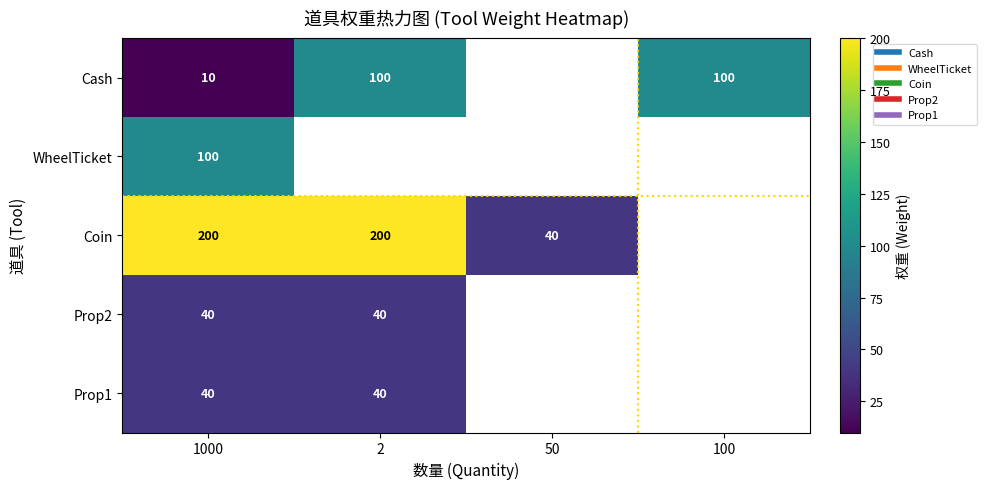

Between 1000 and 100, which is larger?

100